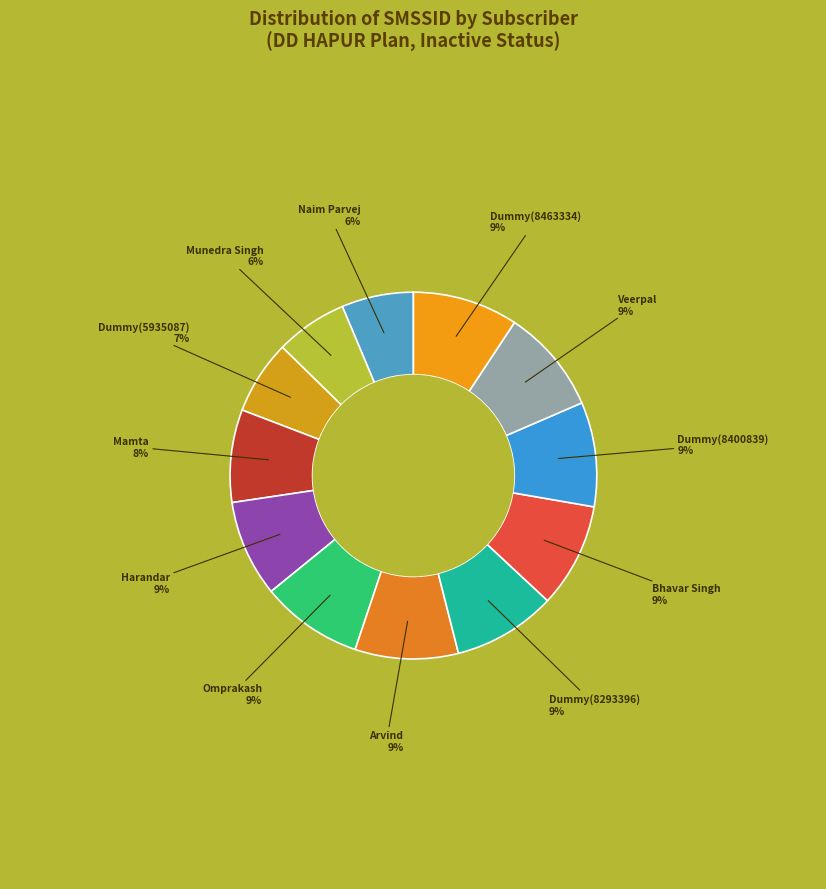

What percentage is the Arvind slice, to the nearest percent?

9%